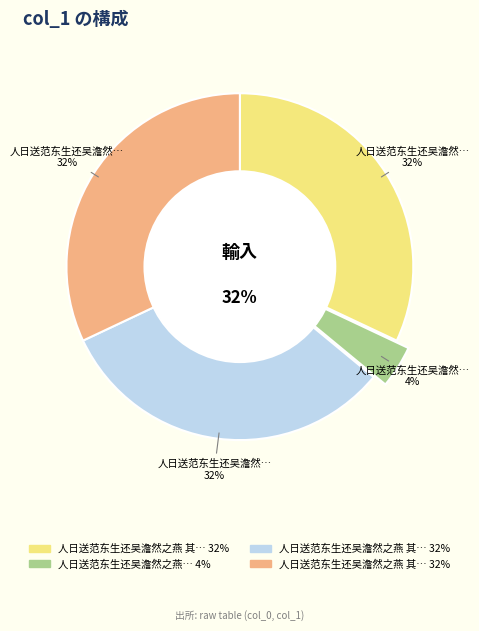

Which slice is the largest?

人日送范东生还吴澹然之燕 其一 (474051)